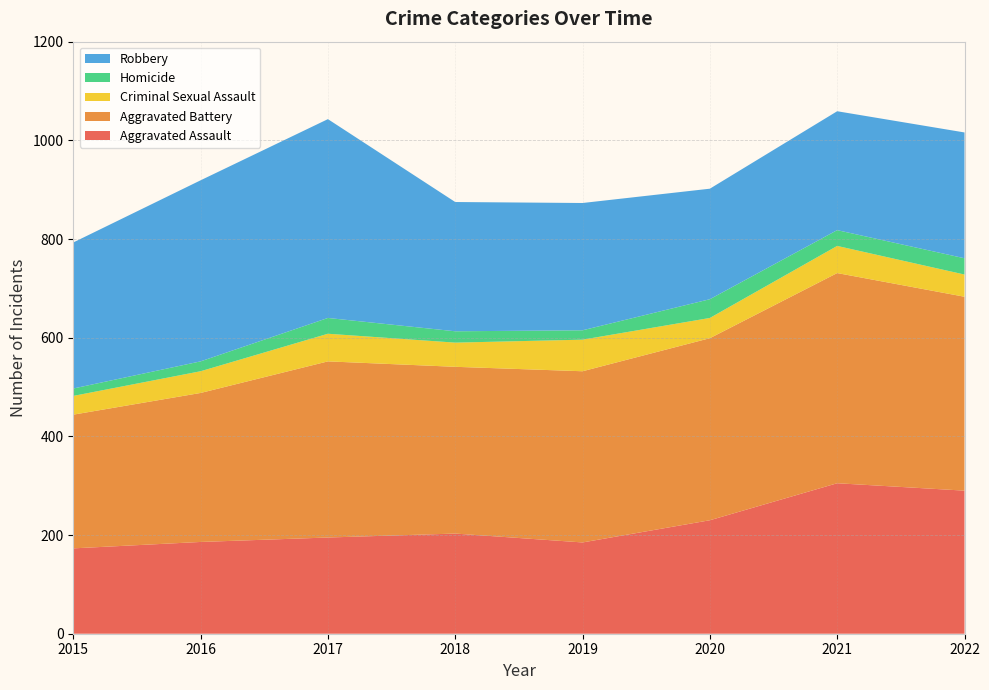

Reading left to right, list all the values displayed in this chart.

Aggravated Assault: 2015=173	2016=186	2017=195	2018=203	2019=185	2020=230	2021=305	2022=290
Aggravated Battery: 2015=271	2016=302	2017=357	2018=338	2019=347	2020=369	2021=426	2022=393
Criminal Sexual Assault: 2015=38	2016=44	2017=56	2018=49	2019=64	2020=41	2021=55	2022=45
Homicide: 2015=15	2016=20	2017=32	2018=23	2019=19	2020=38	2021=32	2022=33
Robbery: 2015=296	2016=367	2017=403	2018=262	2019=258	2020=224	2021=241	2022=255